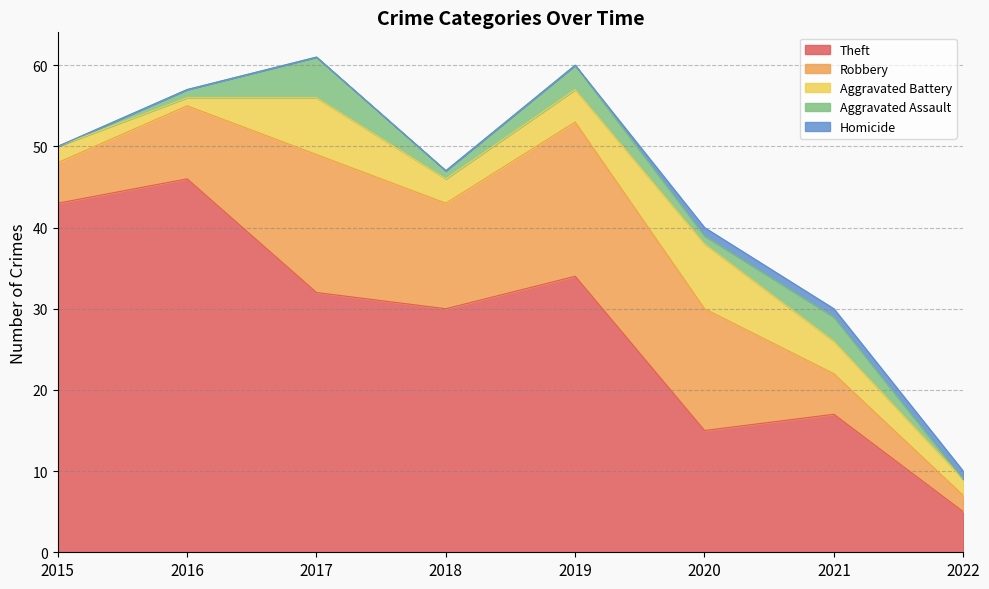

What is the difference between the maximum and second lowest values in the Robbery series?

14